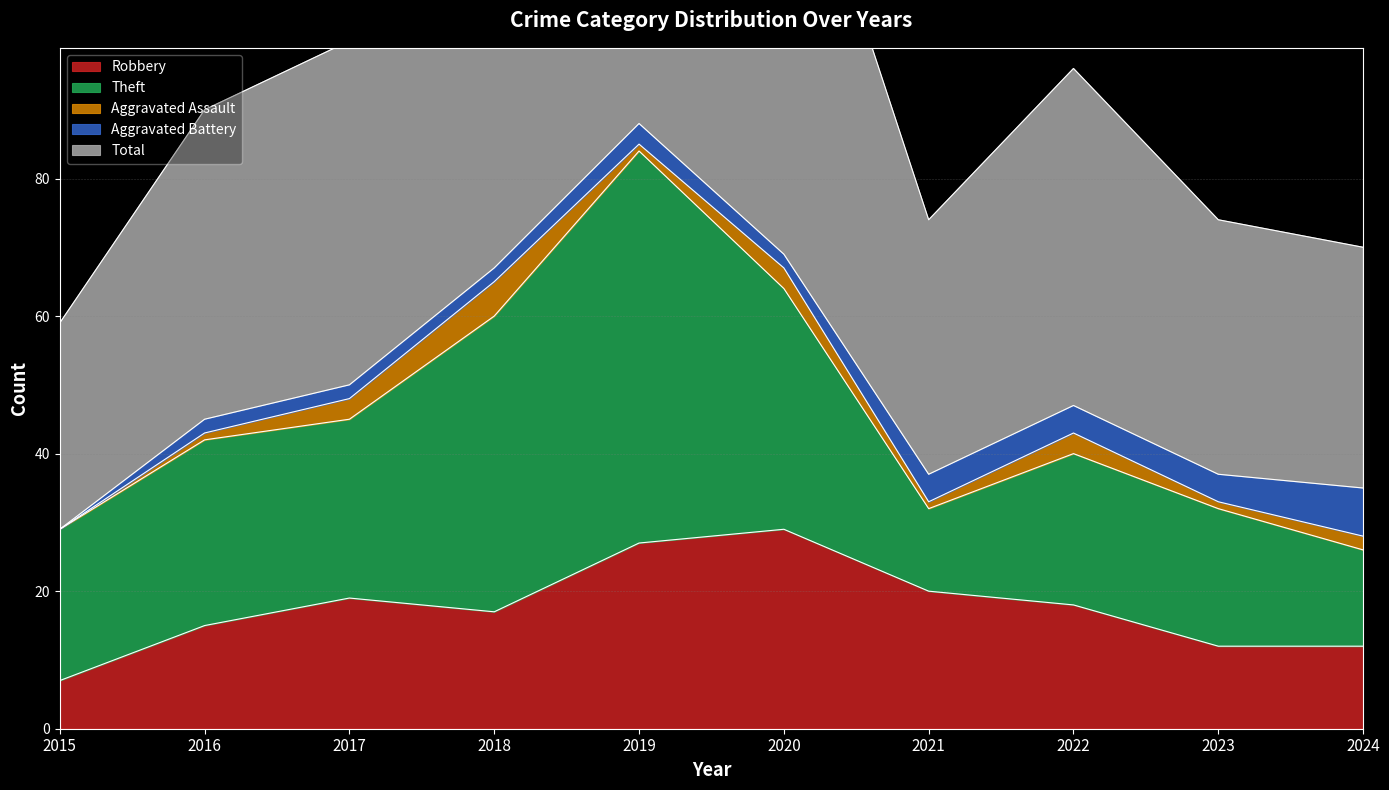

Is the value of Aggravated Assault at 2016 greater than the value of Theft at 2021?

No